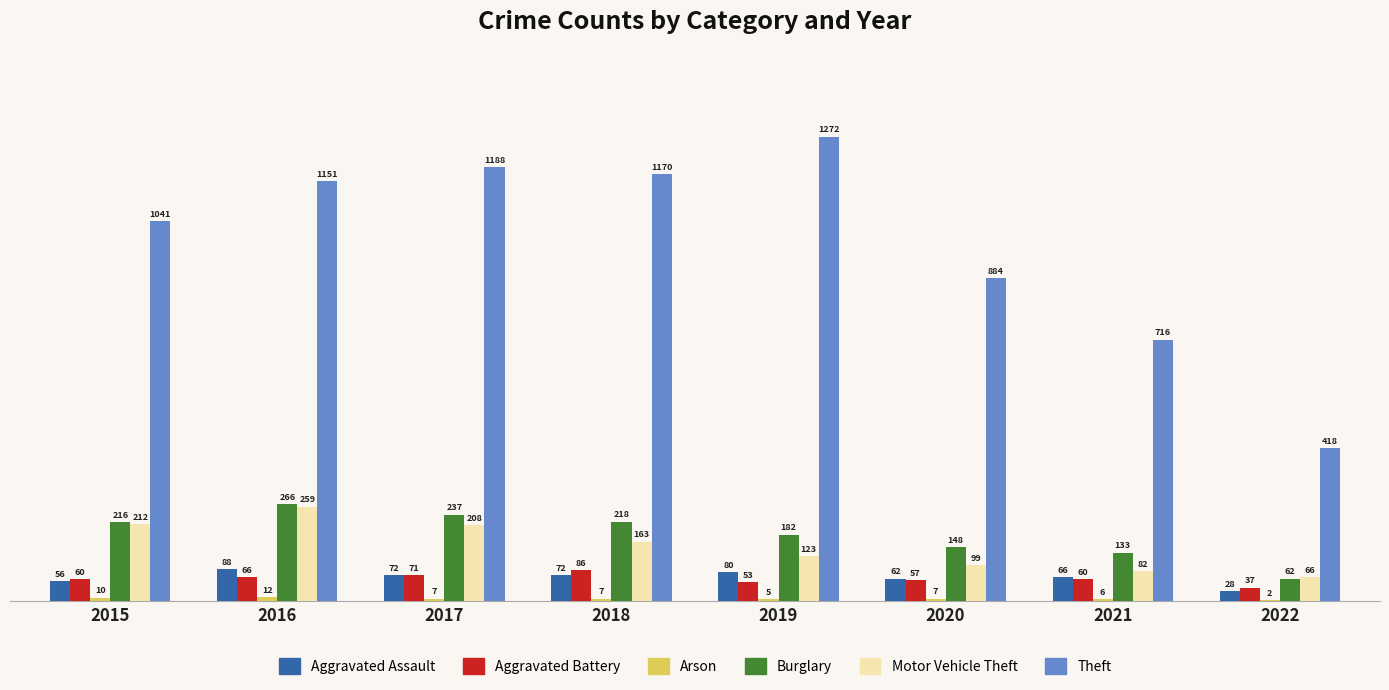

At which label does Aggravated Assault first exceed 72?

2016